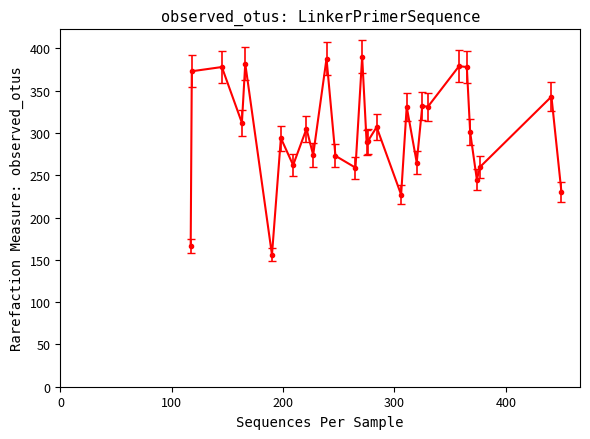

True or false: the data has more than 2 interior local peaks.

True